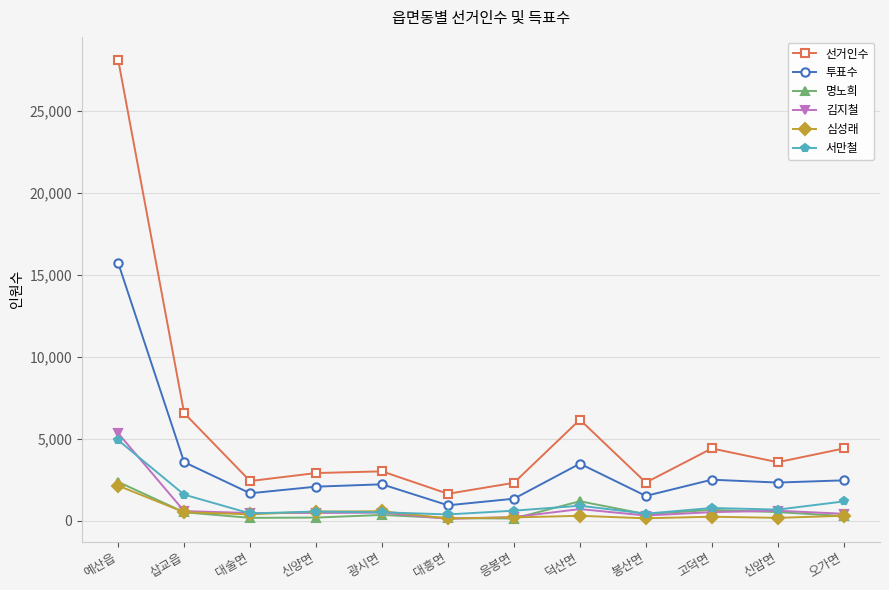

What is the highest value of the 서만철 series?

4927